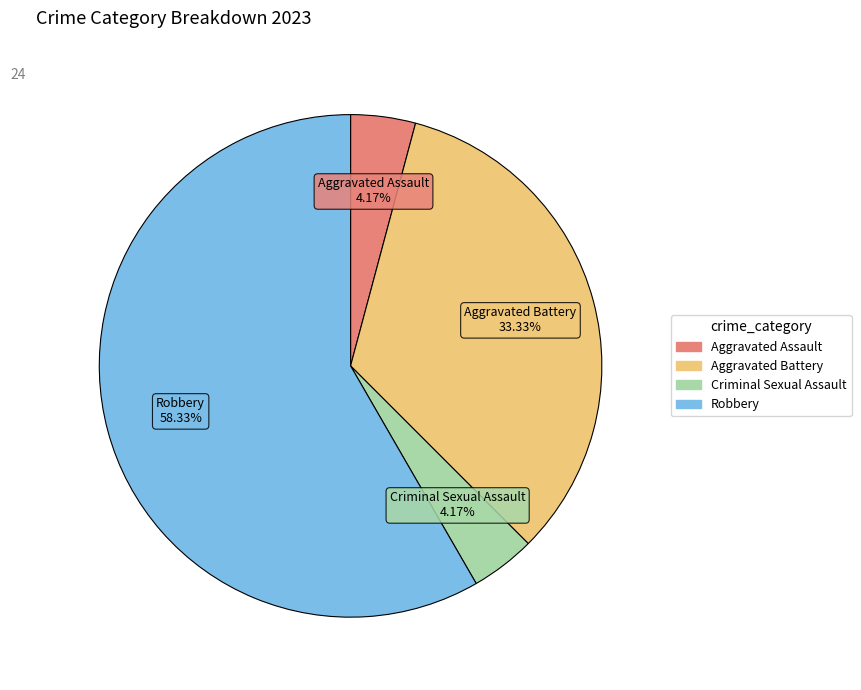

Is the sum of Aggravated Battery and Criminal Sexual Assault greater than half?

No